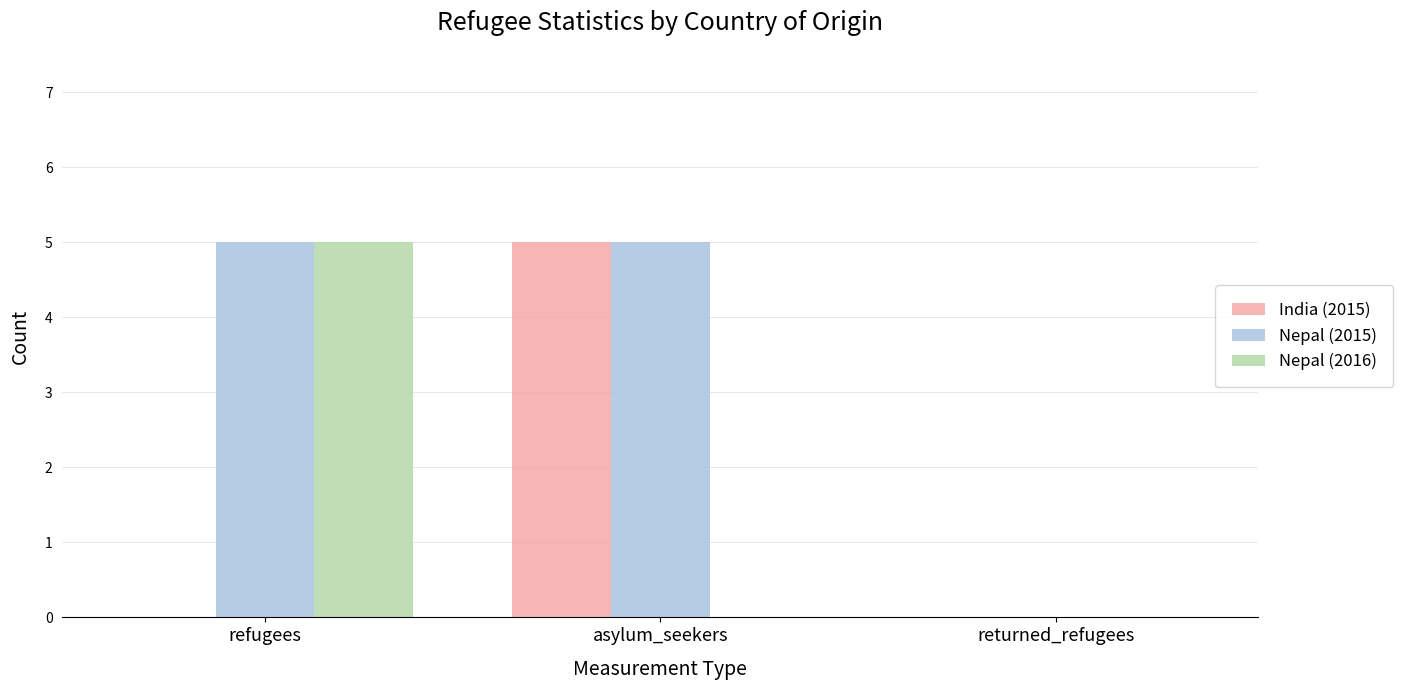

The Nepal (2015) series shows 5 at asylum_seekers. True or false?

True